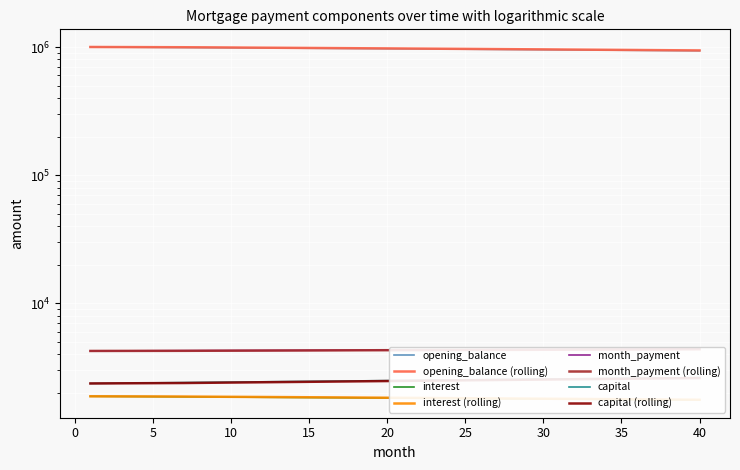

What is the sum of the opening_balance_rolling values at 35 and 3?

3641.4